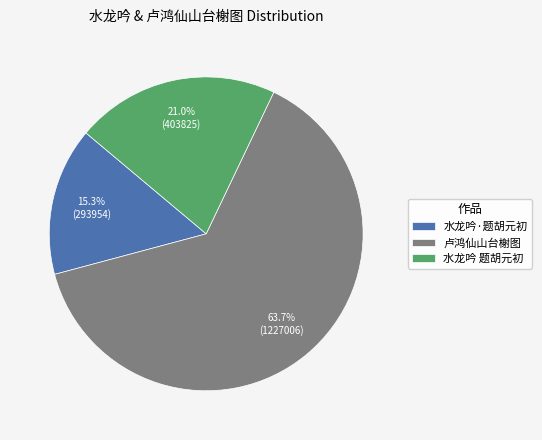

To the nearest percent, what is the difference between the largest and smallest slice percentages?

48%